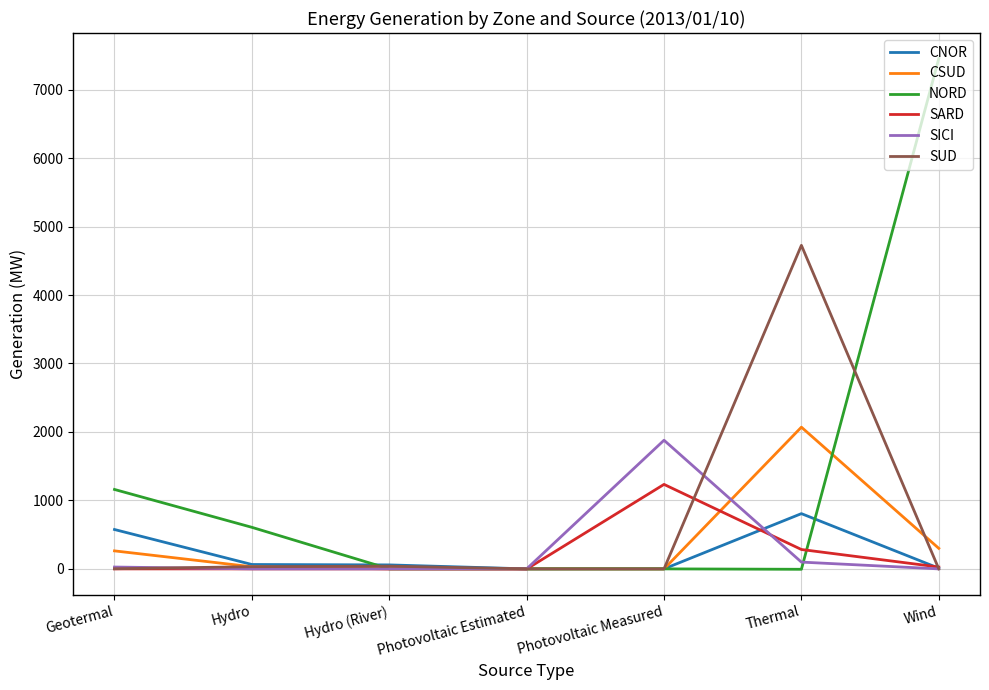

Is the value of SICI at Wind greater than the value of SARD at Thermal?

No